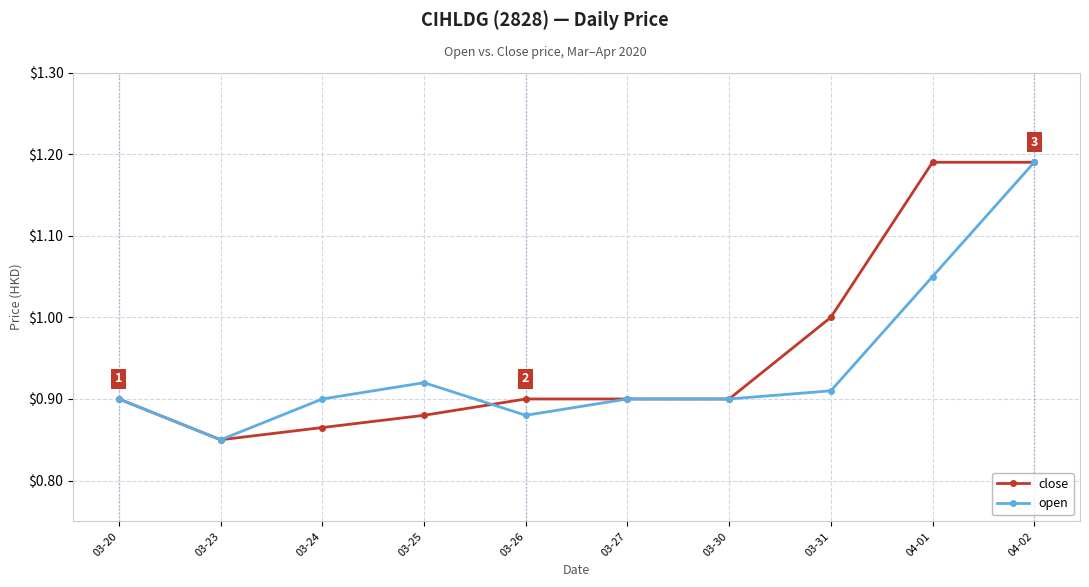

At which label does close reach its minimum?

03-23